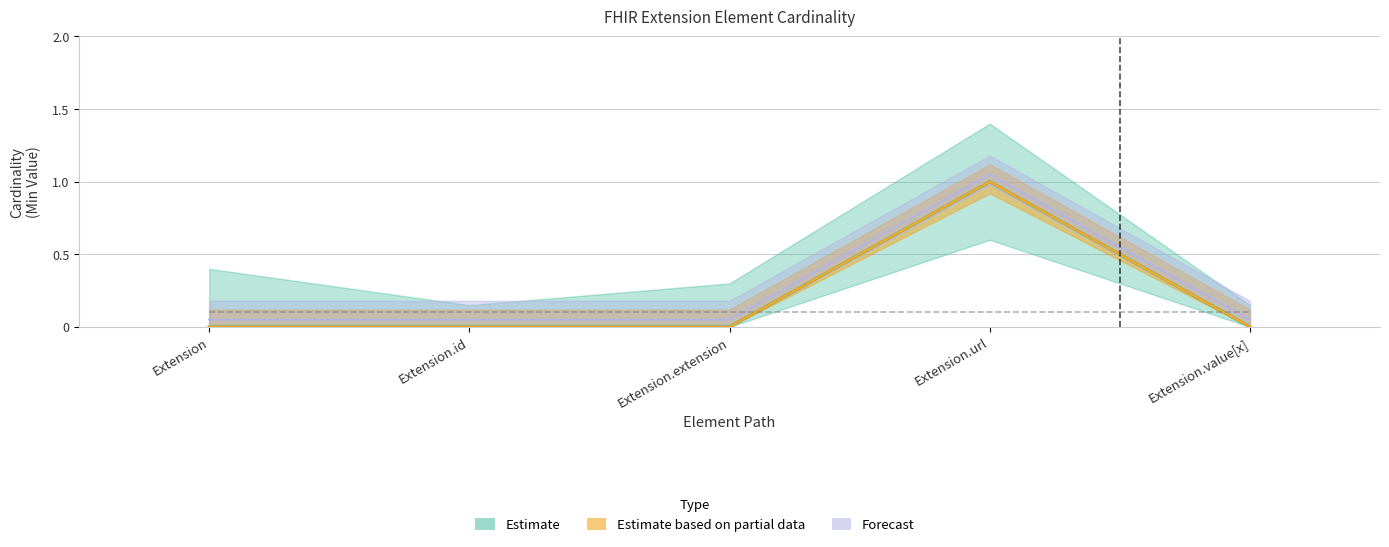

Between Extension.id and Extension.value[x], which is larger?

Extension.id